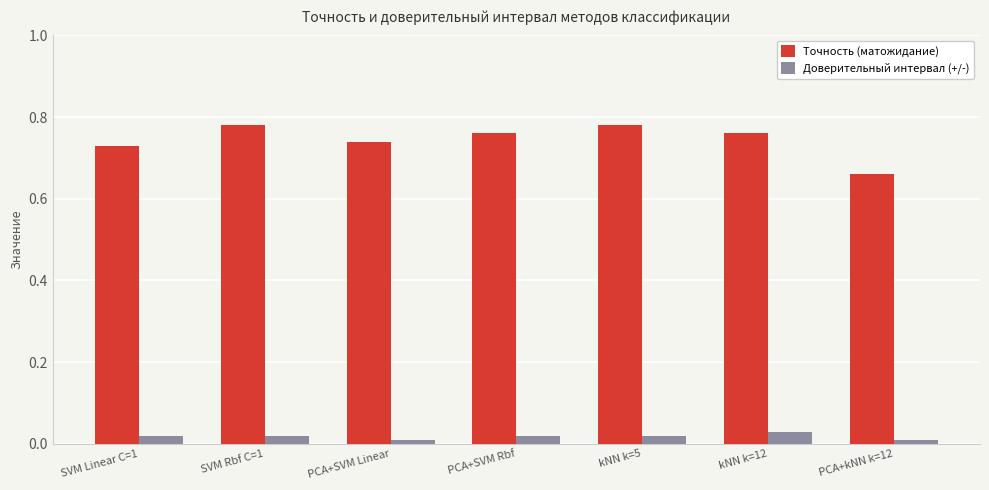

At which label does Точность (матожидание) reach its minimum?

PCA+kNN k=12